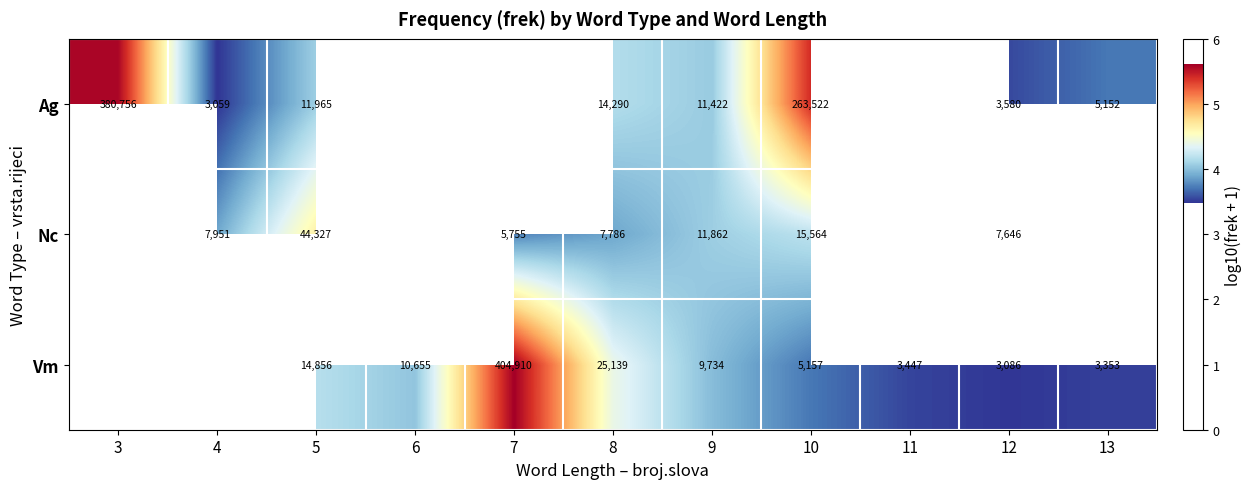

At how many categories does at least one series exceed 4?

7